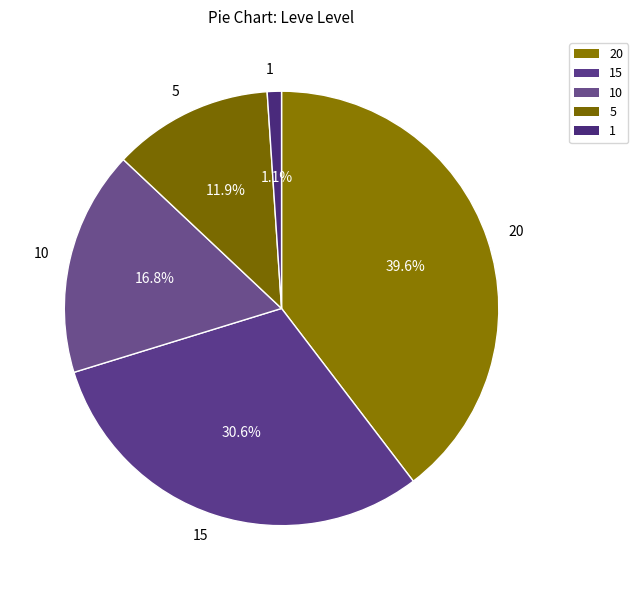

What is the smallest slice in the pie chart?

1